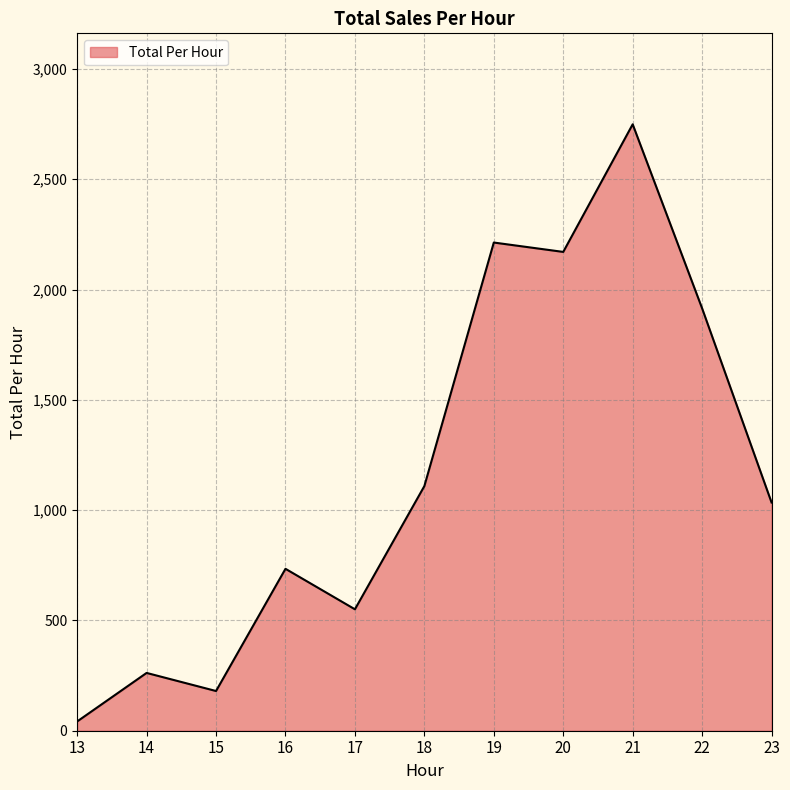

At which category does the chart reach its peak across all series?

21